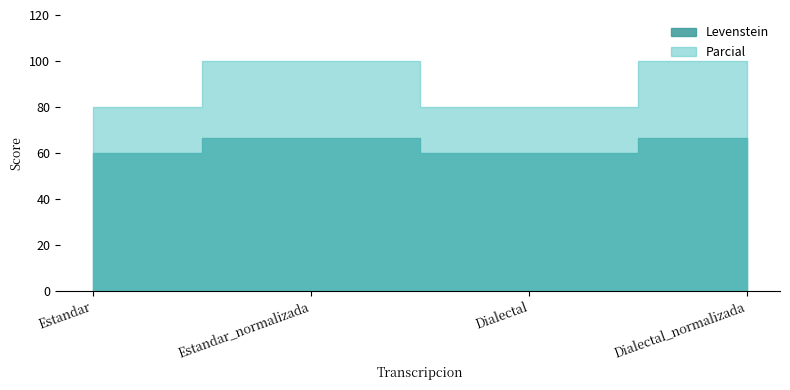

At which category does the chart reach its peak across all series?

Estandar_normalizada